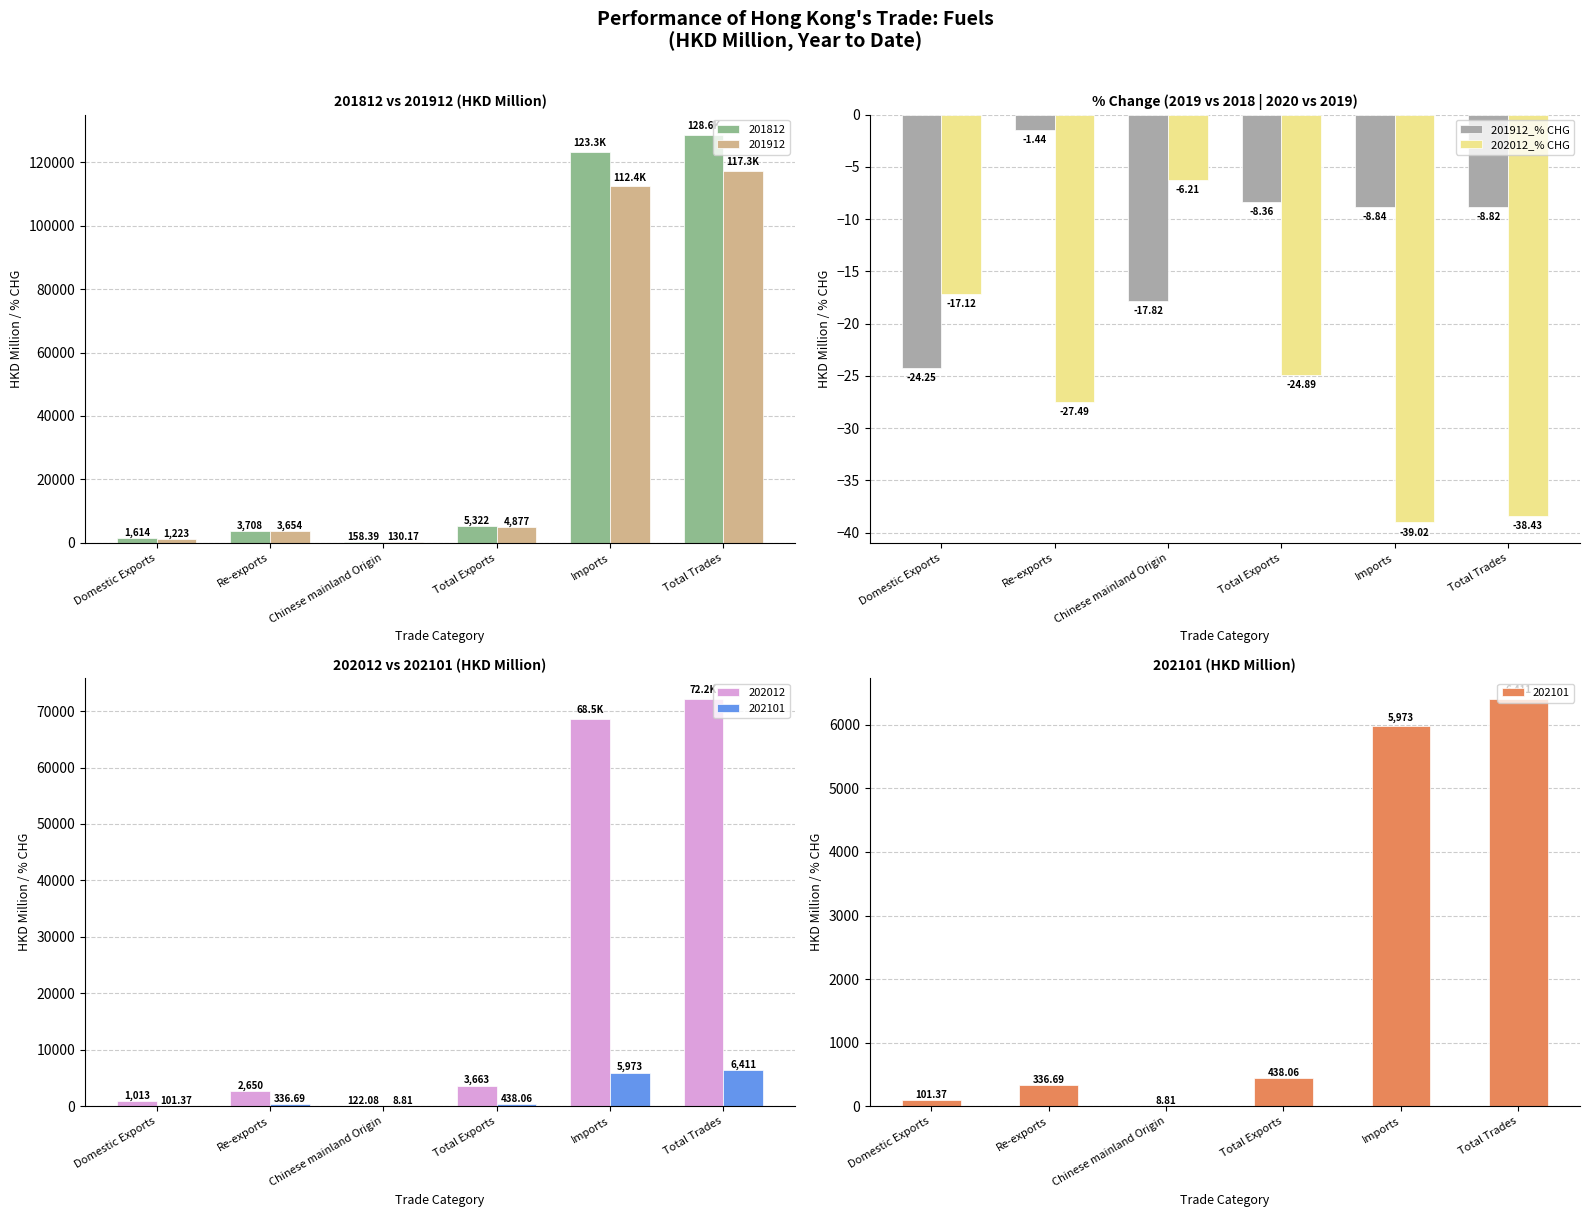

At how many categories does at least one series exceed -18?

6